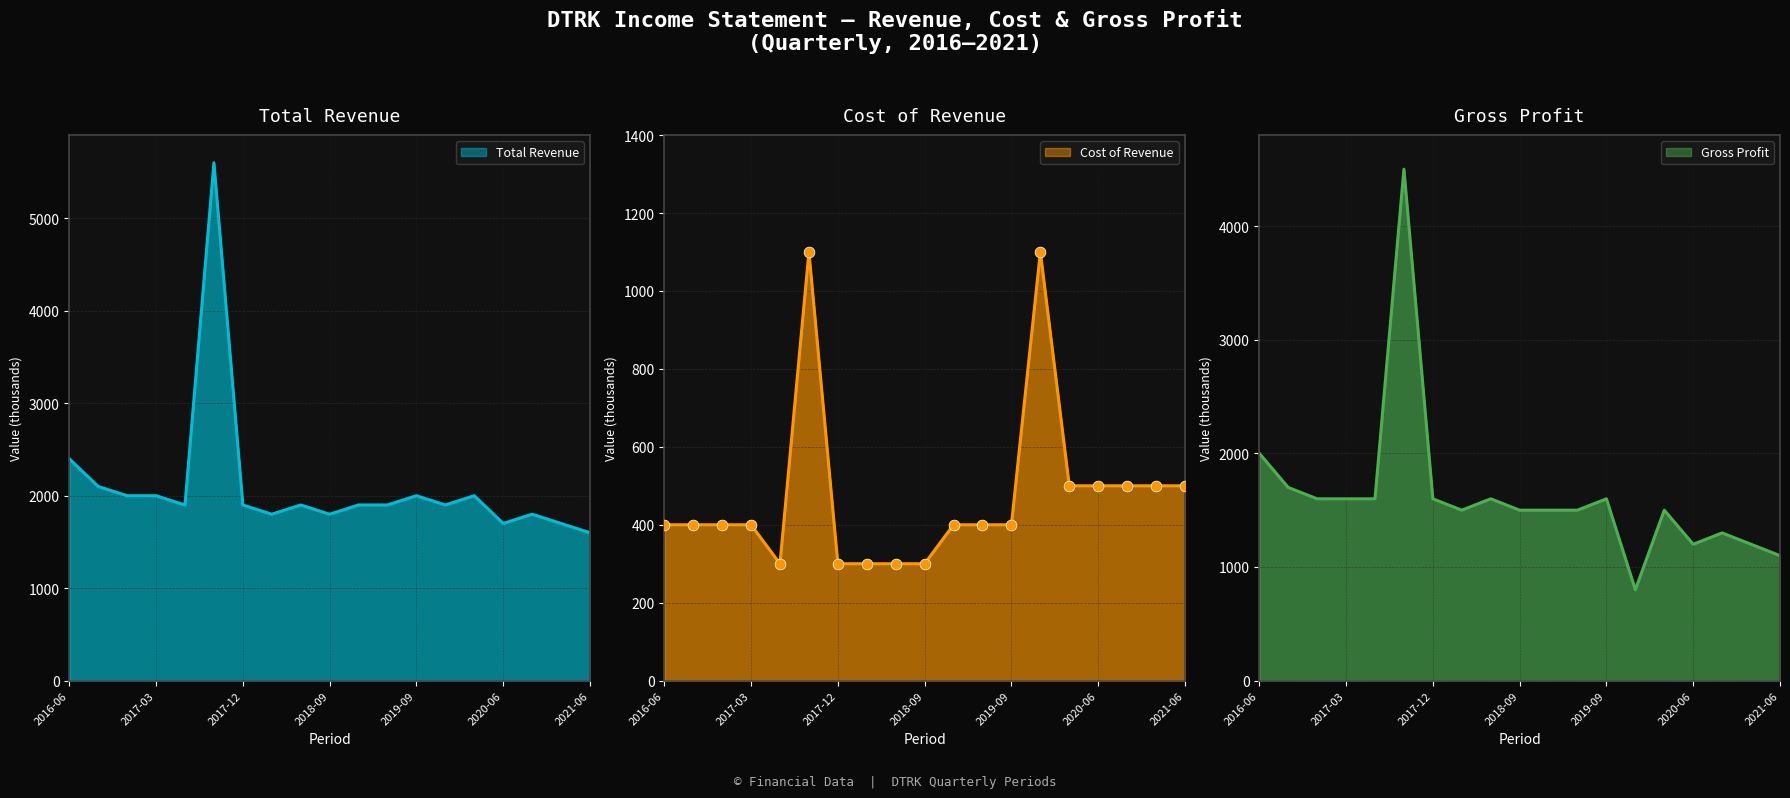

What are all the series names shown in the legend?

Total Revenue, Cost of Revenue, Gross Profit